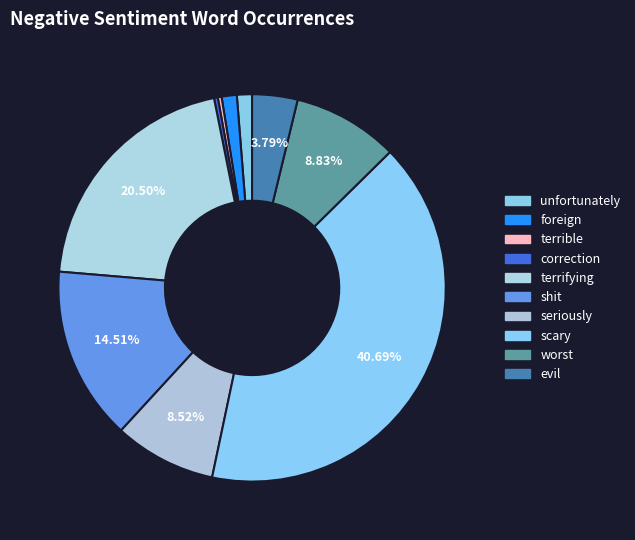

What is the change in value from terrifying to shit?

-19